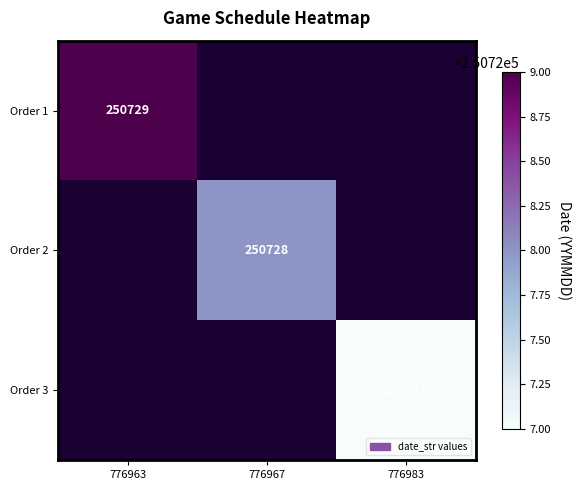

The Order 3 series shows 55143.8 at 776983. True or false?

False